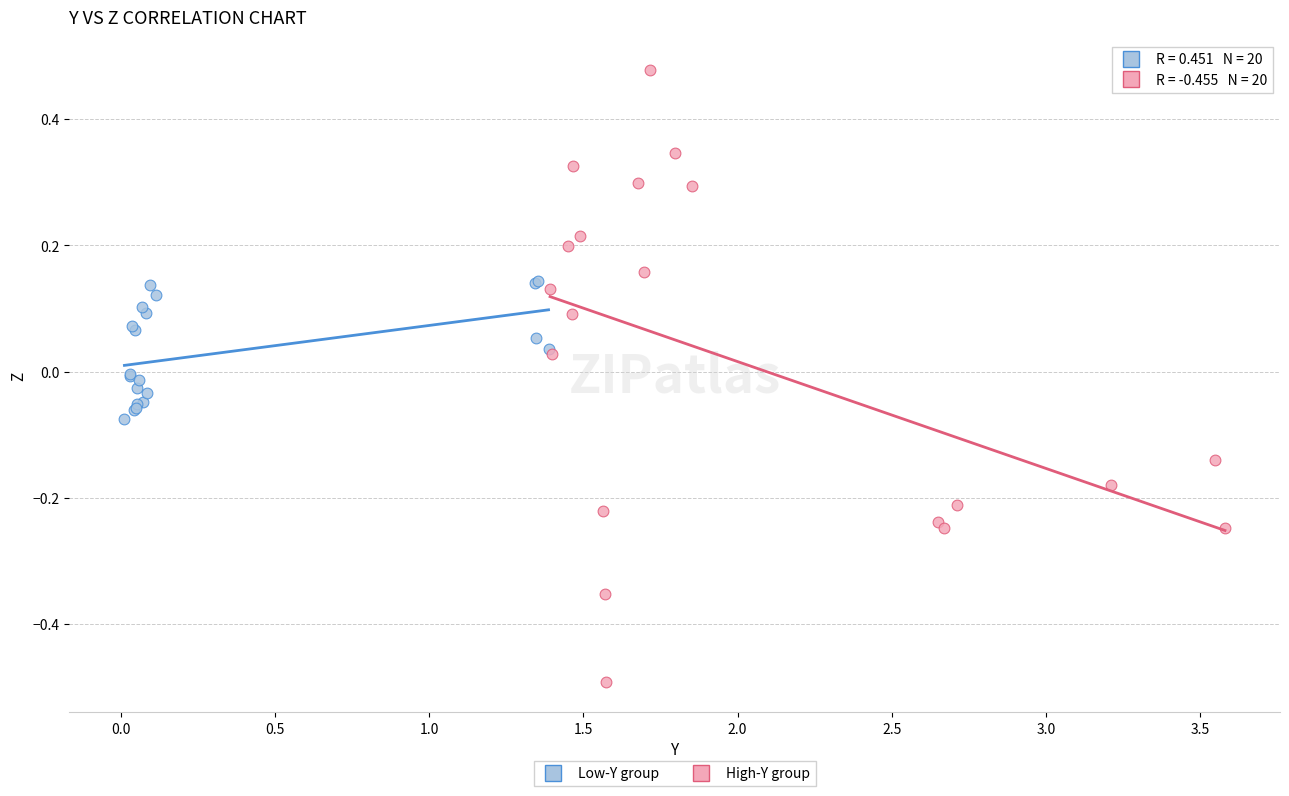

Which series has the widest spread of Y values?

High-Y group